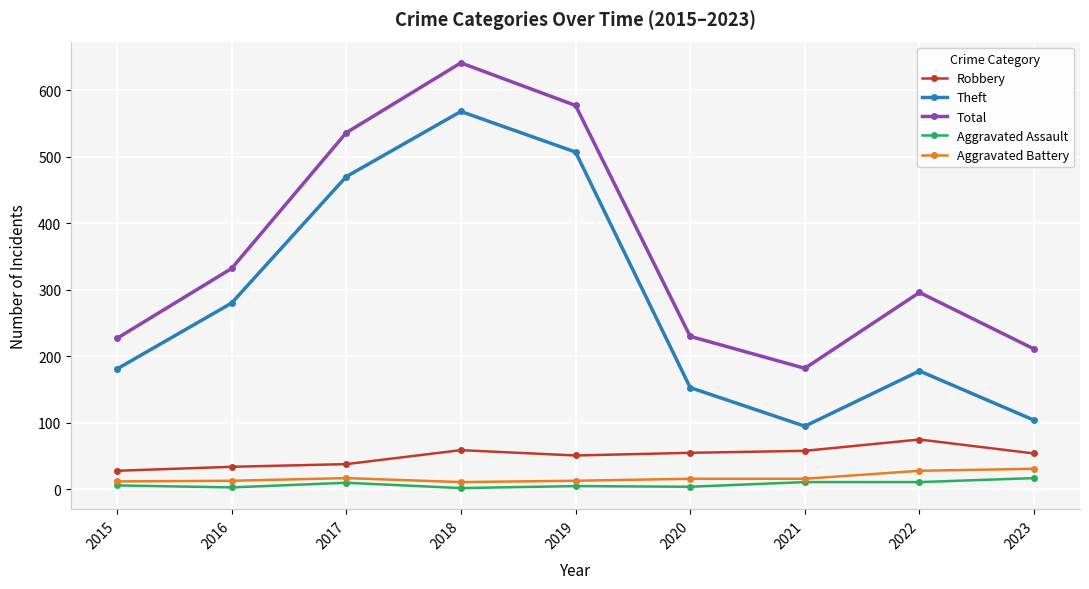

True or false: Total has more than 0 interior local peaks.

True